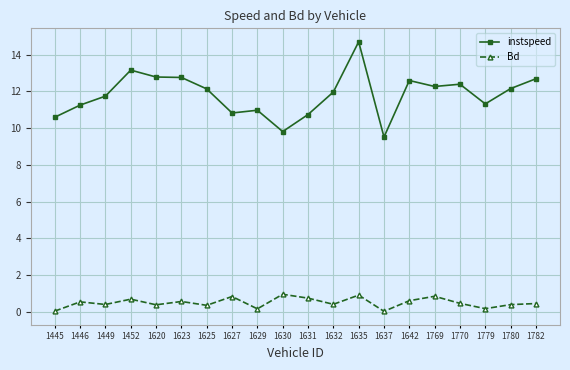

What is the sum of all Bd values?

10.0